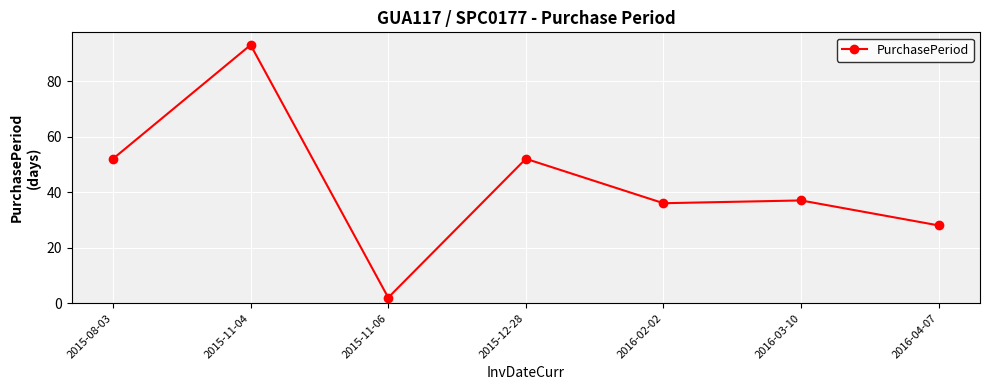

Where does the data first go above 37?

2015-08-03